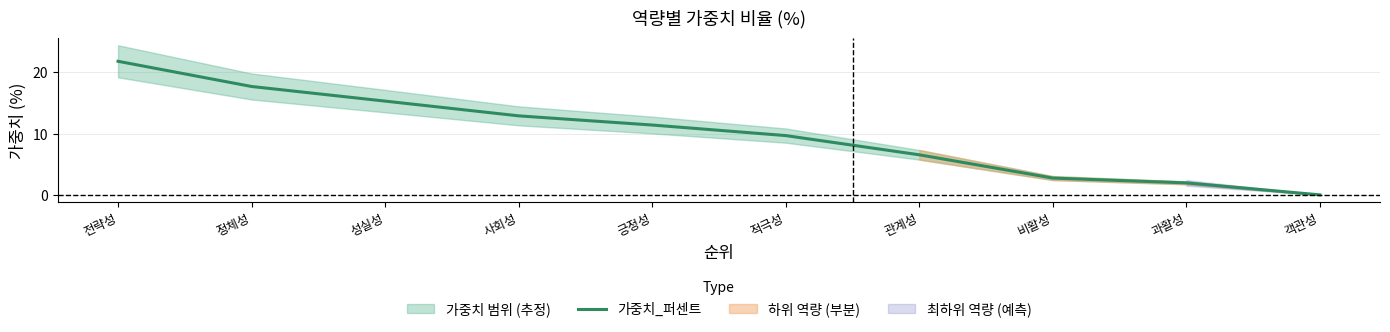

The value at 사회성 is 12.9. True or false?

True